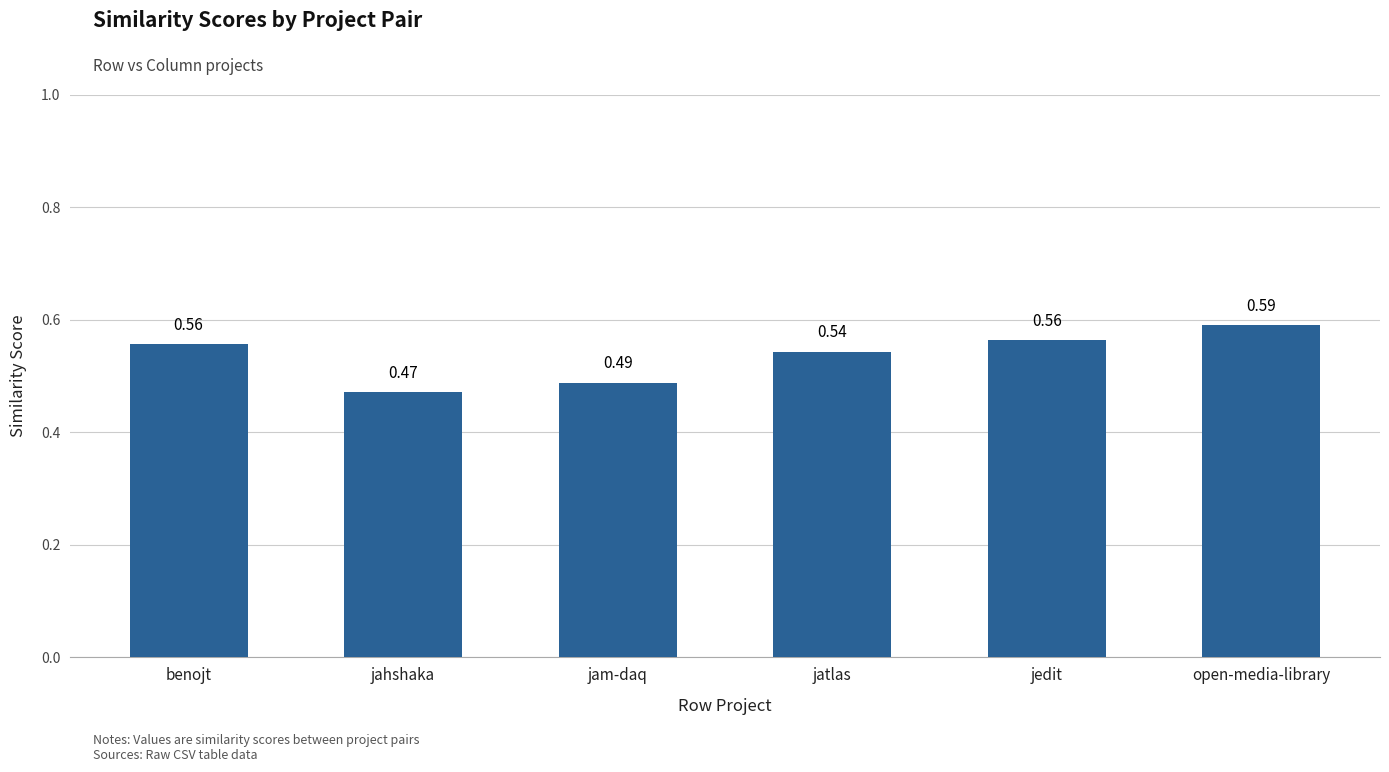

Which category has the highest value across all series?

open-media-library